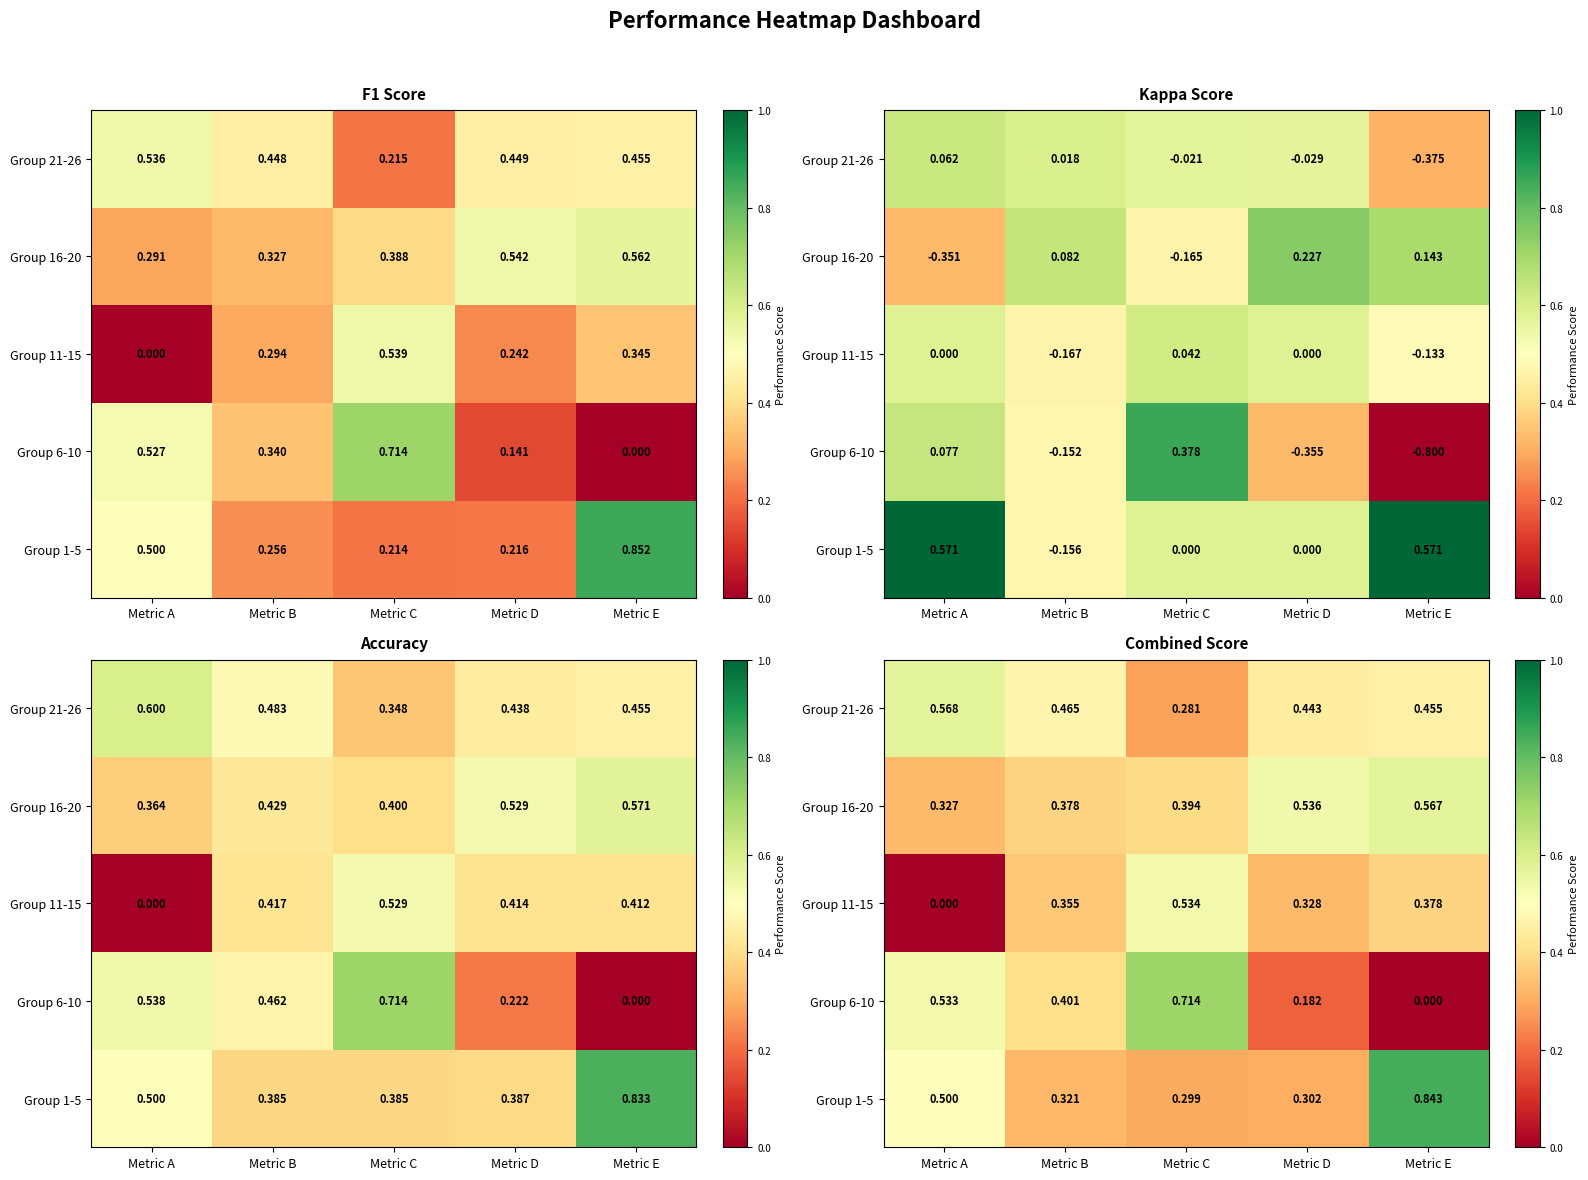

How many series are shown in this chart?

5